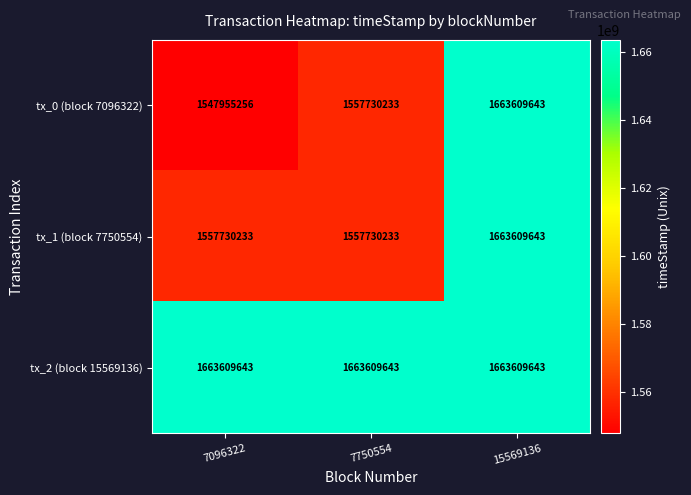

What is the greatest value displayed?

1663609643